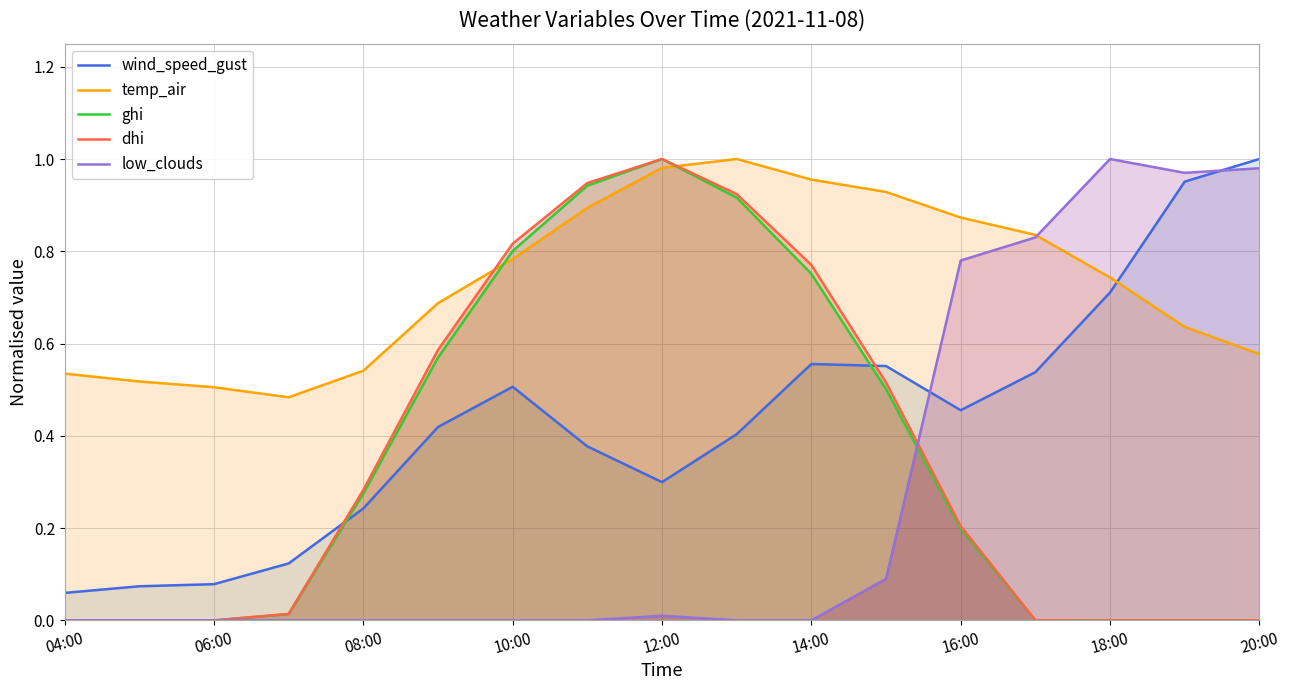

Which series has the widest spread of values?

ghi